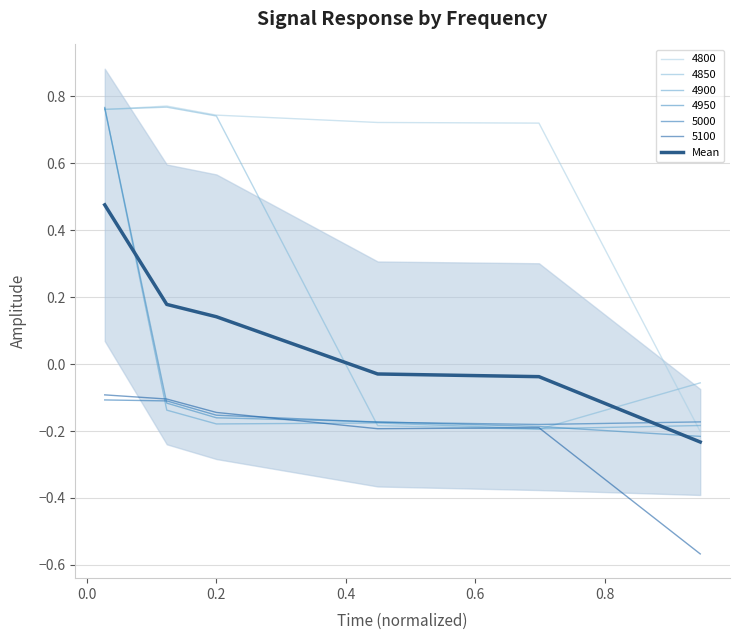

How many values are below 0?

3